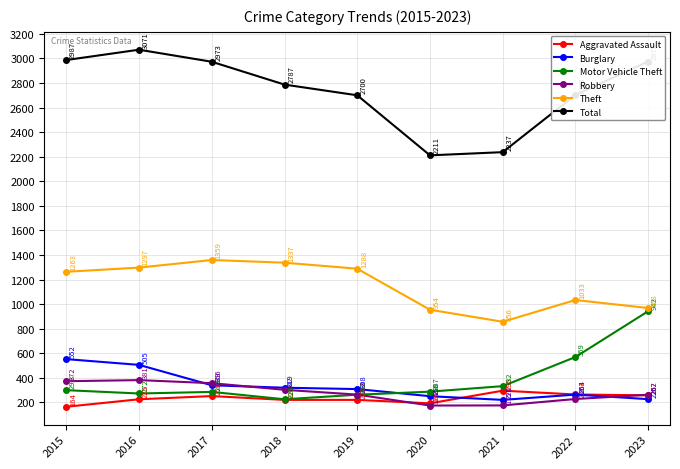

How many lines are shown in the chart?

6